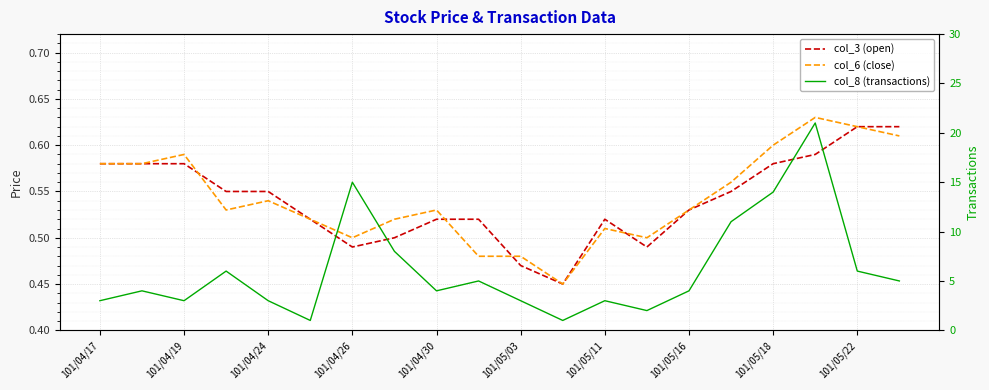

Is it true that col_8 (transactions) equals 1.4 at 19?

False